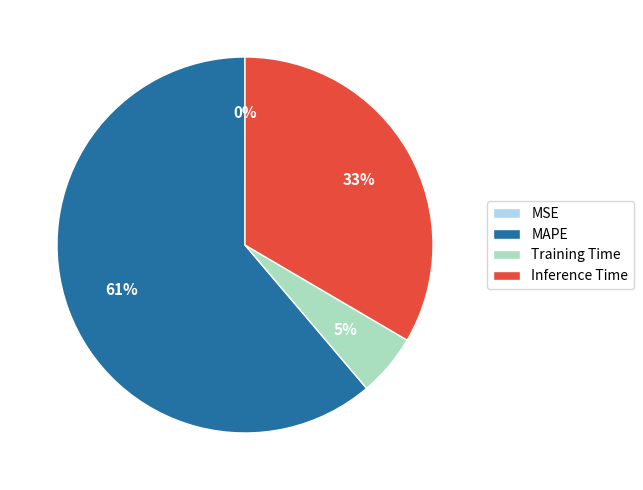

What is the largest slice in the pie chart?

MAPE